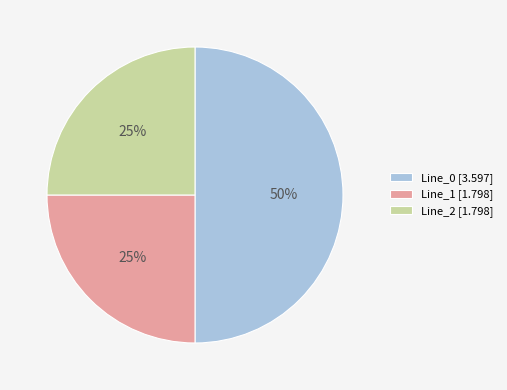

Count the number of slices in the pie.

3